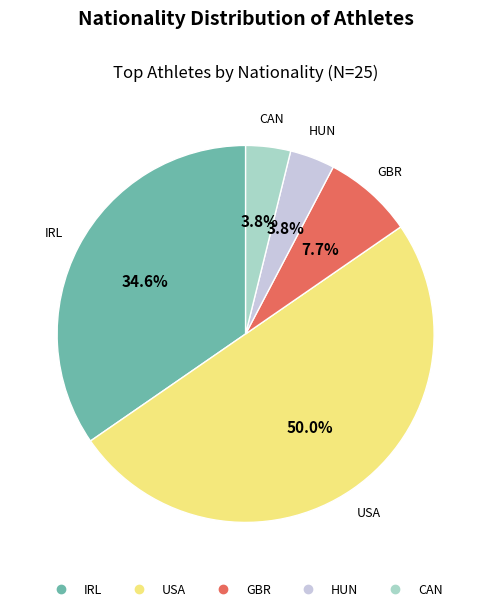

Between GBR and IRL, which is larger?

IRL